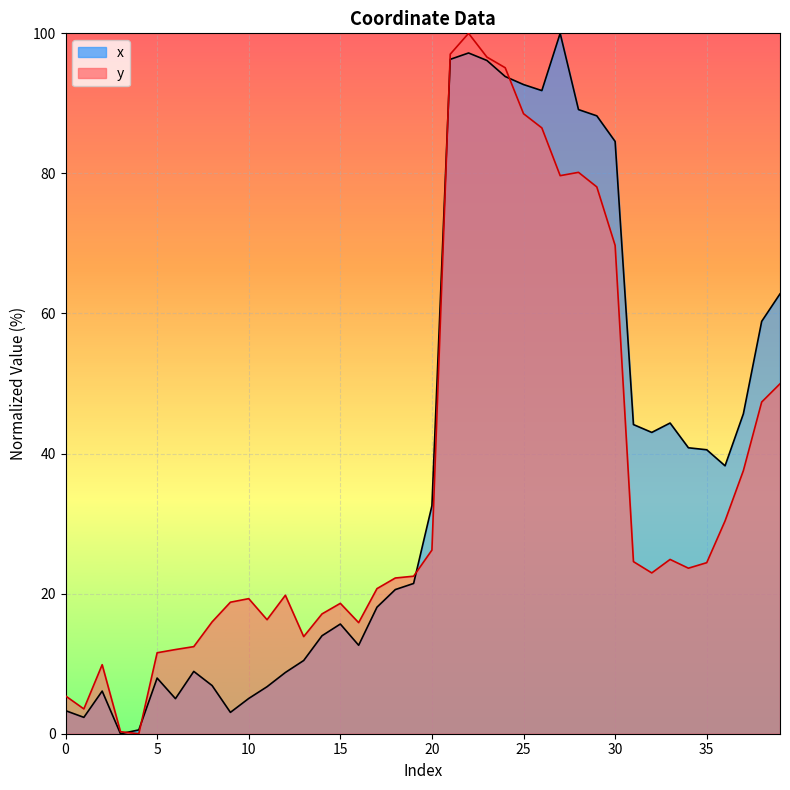

At which category is the sum across all series the highest?

22